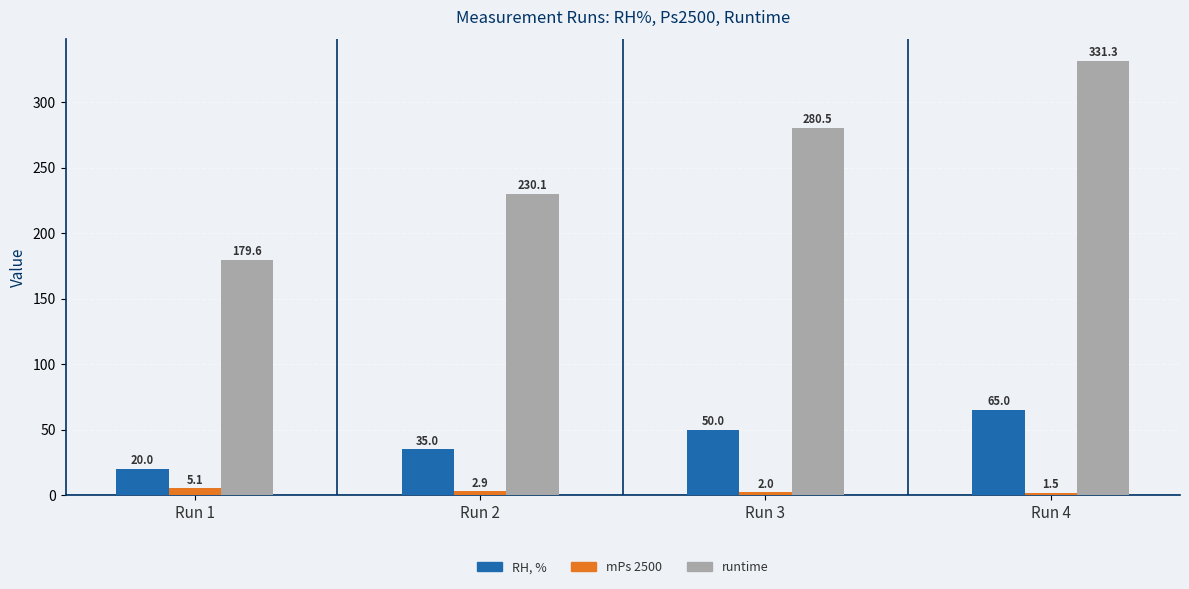

Between Run 2 and Run 3, which series saw the biggest shift?

runtime